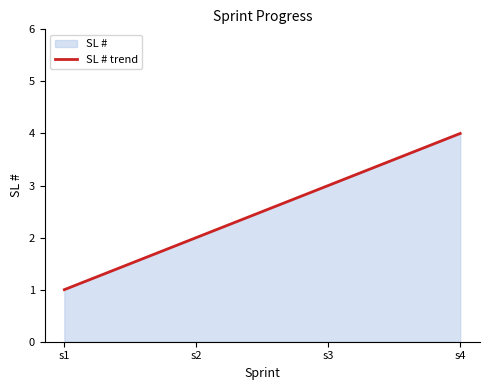

The value at s3 is 1. True or false?

False